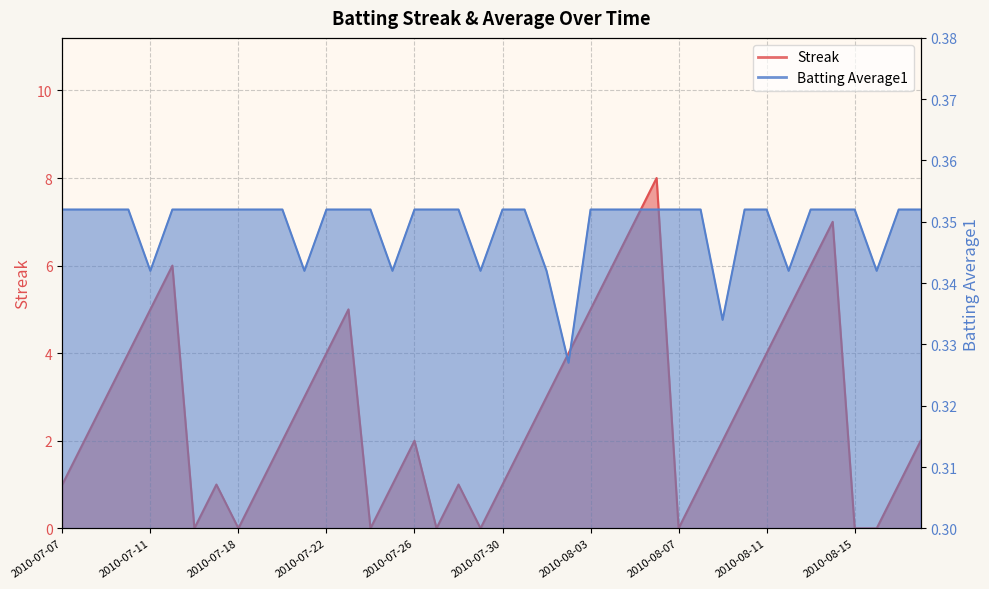

At which label is Batting Average1 closest to 0?

2010-08-02